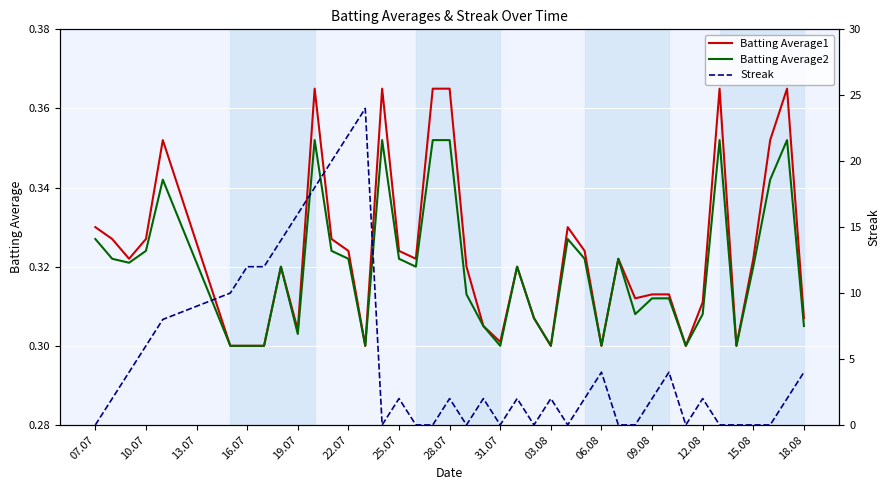

True or false: Batting Average1 and Batting Average2 intersect in this chart.

False